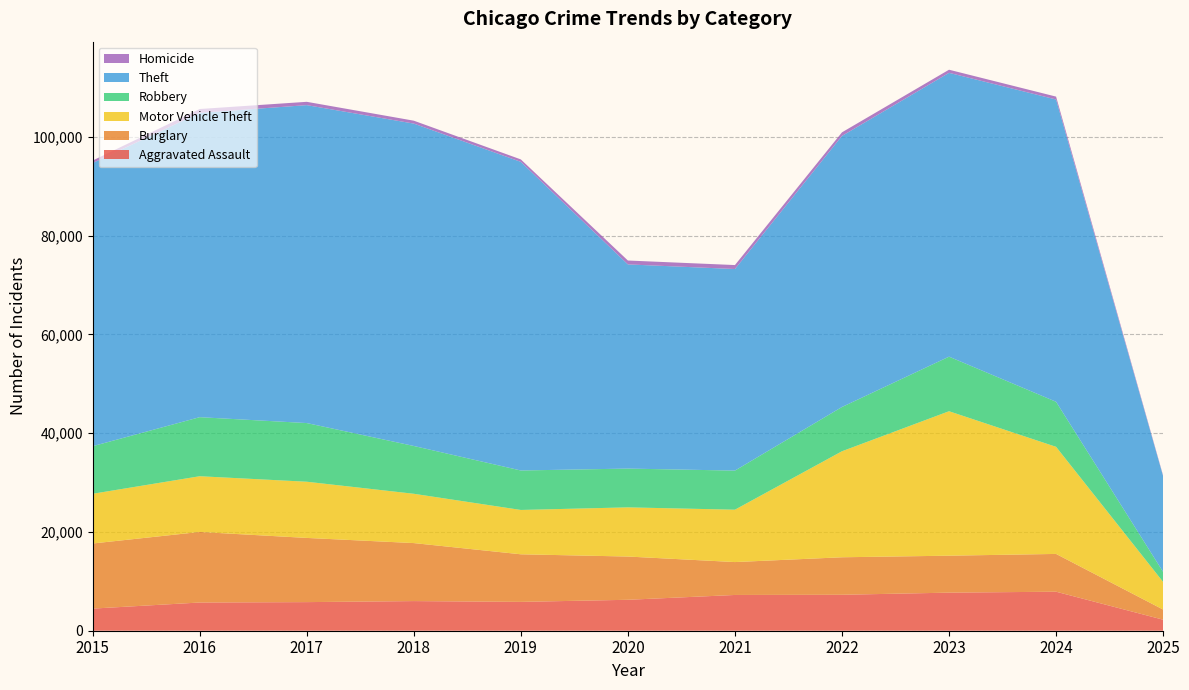

Reading left to right, transcribe all the data shown in this chart.

Aggravated Assault: 2015=4480	2016=5713	2017=5793	2018=6002	2019=5841	2020=6265	2021=7242	2022=7281	2023=7712	2024=7901	2025=2233
Burglary: 2015=13184	2016=14289	2017=13001	2018=11747	2019=9638	2020=8758	2021=6662	2022=7594	2023=7484	2024=7651	2025=2052
Motor Vehicle Theft: 2015=10068	2016=11285	2017=11380	2018=9985	2019=8978	2020=9959	2021=10605	2022=21470	2023=29254	2024=21689	2025=5592
Robbery: 2015=9638	2016=11960	2017=11881	2018=9681	2019=7995	2020=7855	2021=7920	2022=8965	2023=11053	2024=9124	2025=2030
Theft: 2015=57352	2016=61623	2017=64386	2018=65289	2019=62498	2020=41349	2021=40820	2022=54897	2023=57481	2024=61216	2025=19384
Homicide: 2015=496	2016=786	2017=672	2018=588	2019=499	2020=787	2021=805	2022=727	2023=629	2024=587	2025=134